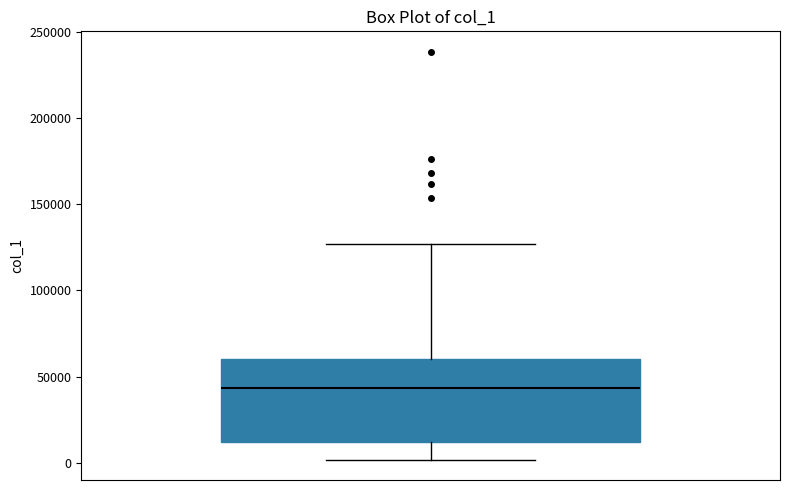

Read this box plot against the y-axis: the position of the median line, the range covered by the box, and the ends of both whiskers. The values are not printed on the chart, so give them approximately, as read against the axis.

median 45000, box 10000 to 60000, whiskers 0 to 125000